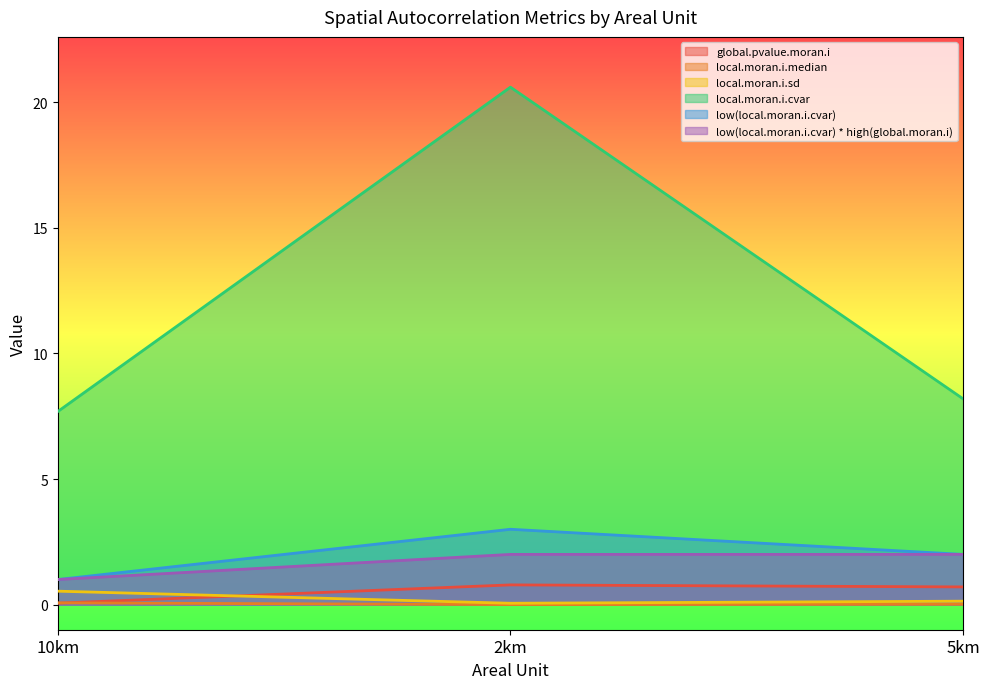

What is the difference between the maximum and minimum values in the low(local.moran.i.cvar) series?

2.0